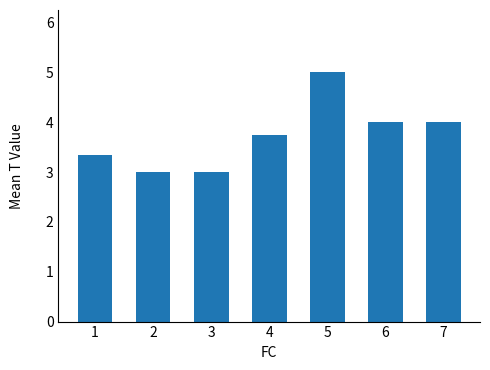

What is the smallest value displayed?

3.0